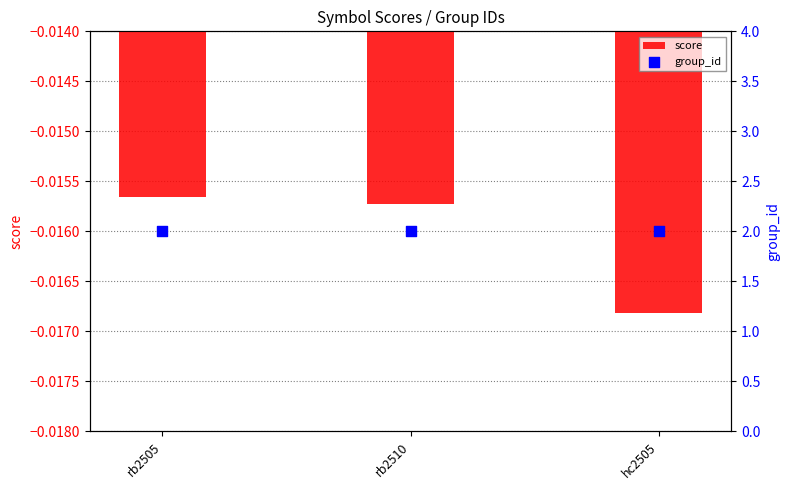

What are all the series names shown in the legend?

score, group_id